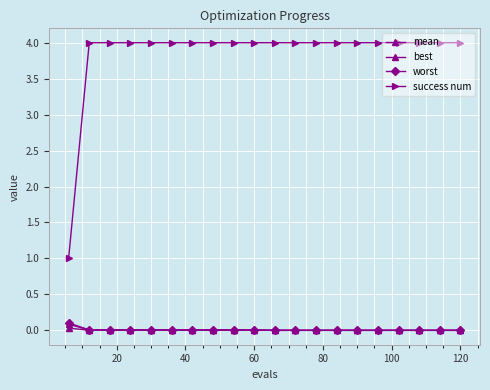

Which series has the largest range (max minus min)?

success num